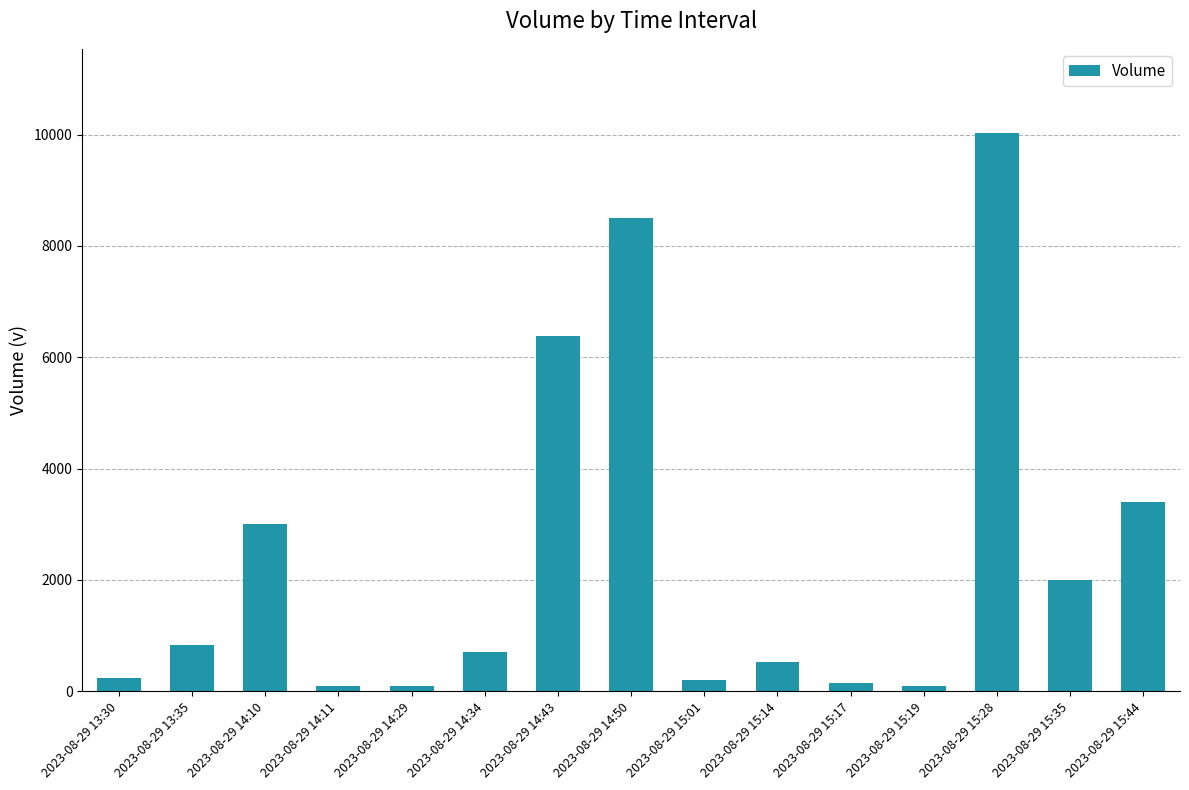

What is the ratio of the value at 2023-08-29 15:35 to the value at 2023-08-29 14:34?

2.9